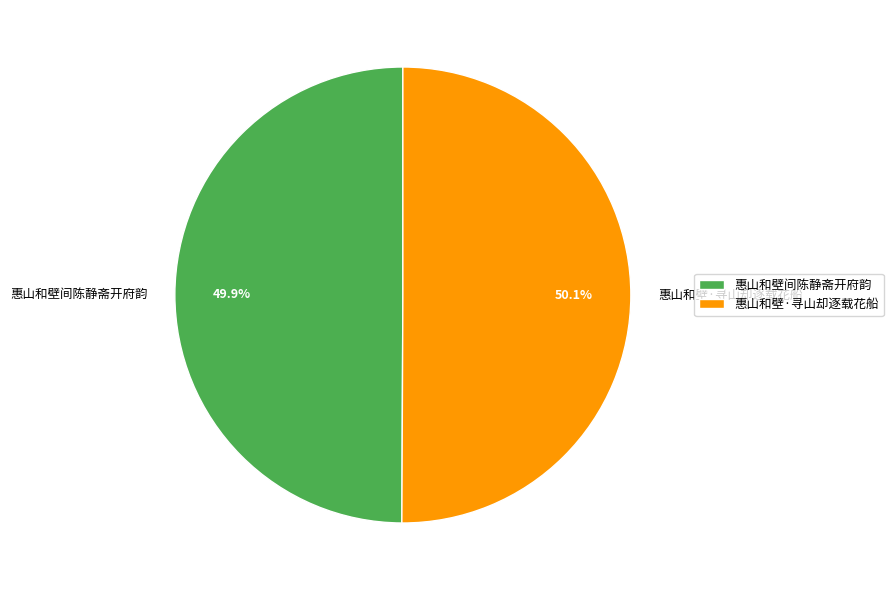

Approximately how many times larger is the value at 惠山和壁·寻山却逐载花船 compared to 惠山和壁间陈静斋开府韵?

1.0